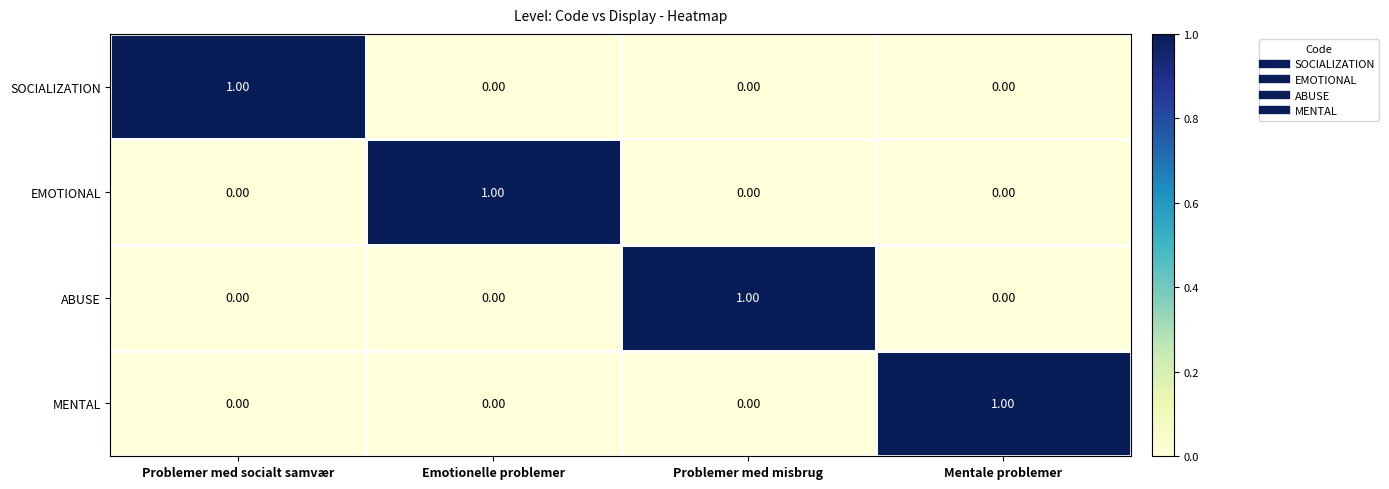

At how many categories does at least one series exceed 0?

4